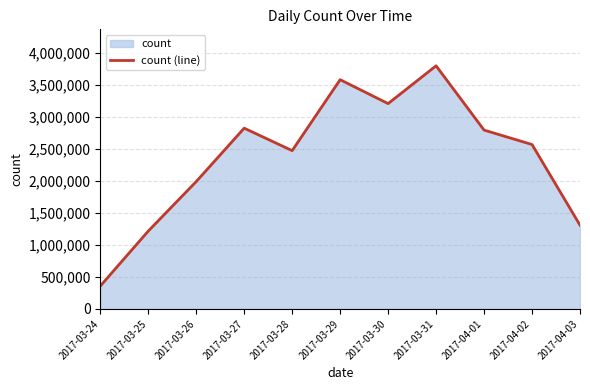

List the labels in order of value, largest first.

2017-03-31, 2017-03-29, 2017-03-30, 2017-03-27, 2017-04-01, 2017-04-02, 2017-03-28, 2017-03-26, 2017-04-03, 2017-03-25, 2017-03-24